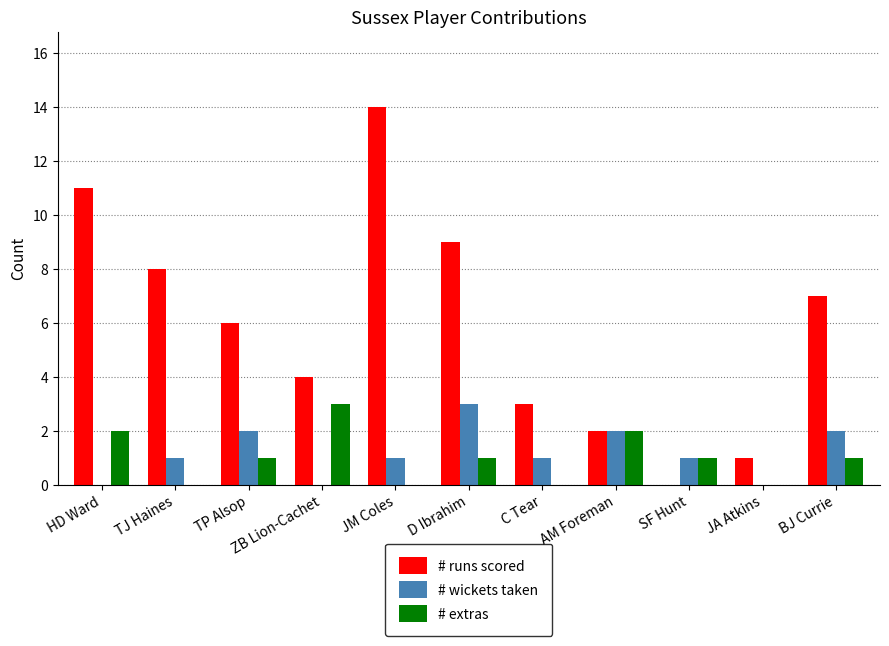

What is the highest value of the # extras series?

3